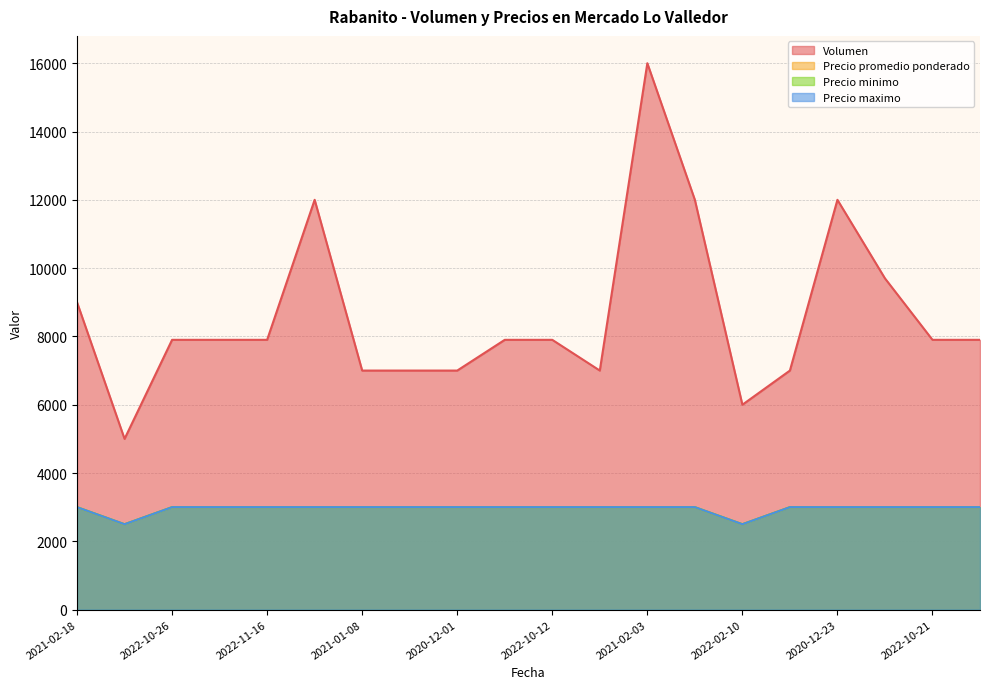

What is the maximum value shown in the chart?

16000